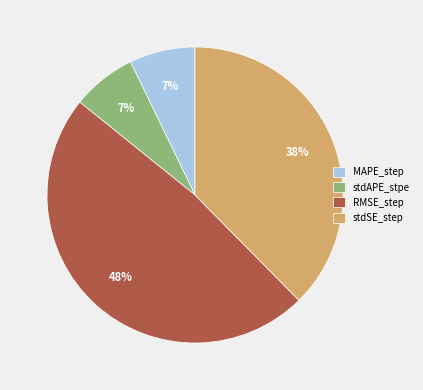

Which category has the biggest portion of the pie?

RMSE_step